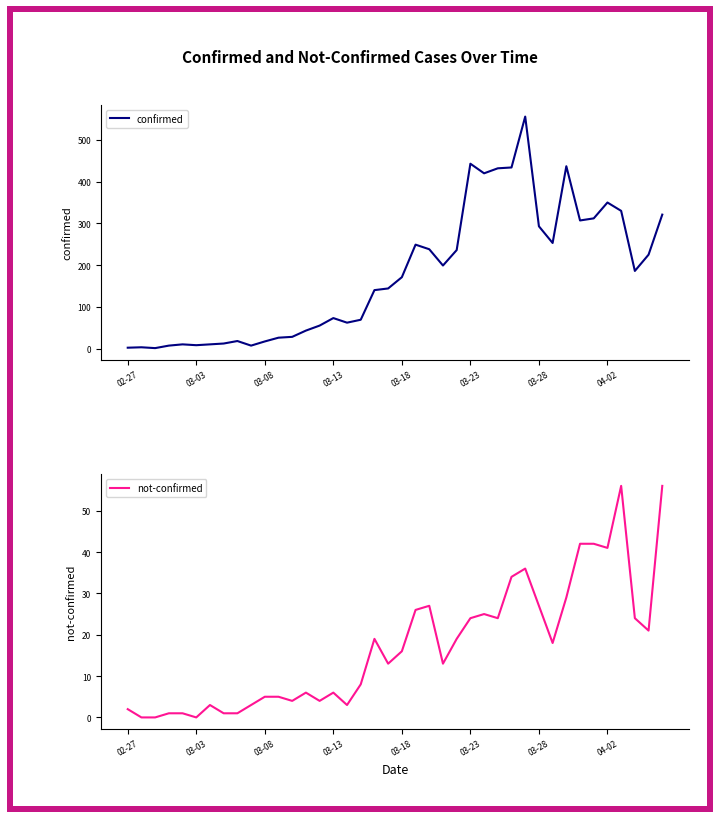

What is the highest value of the not-confirmed series?

56